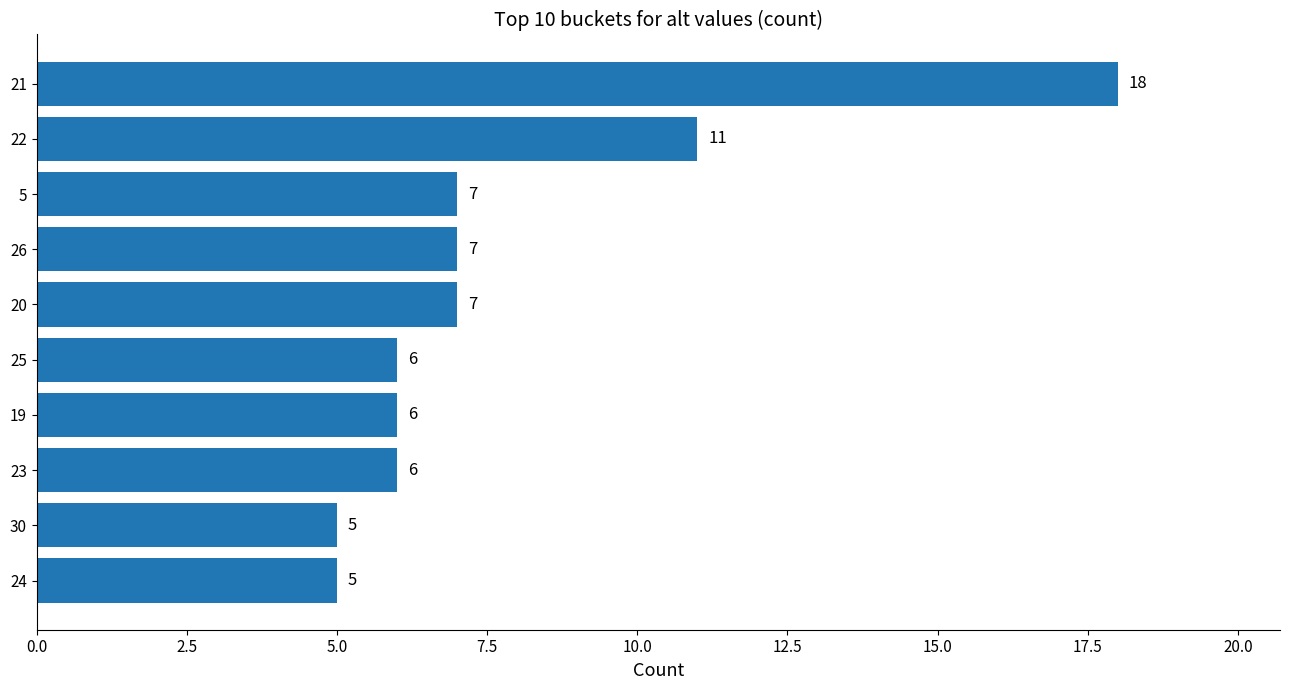

How many data points are less than 7?

5